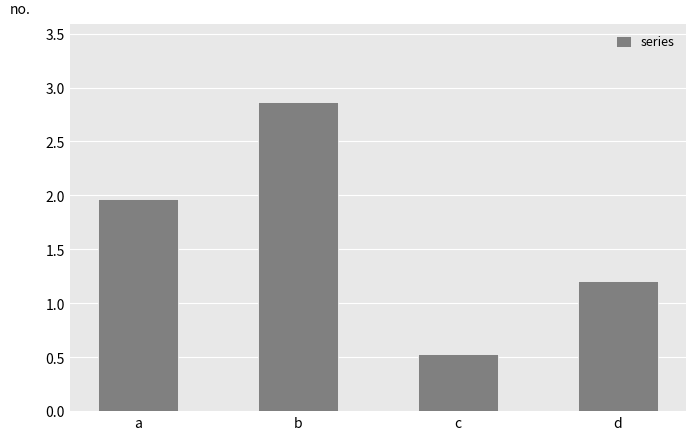

Rank the categories by value from highest to lowest.

b, a, d, c